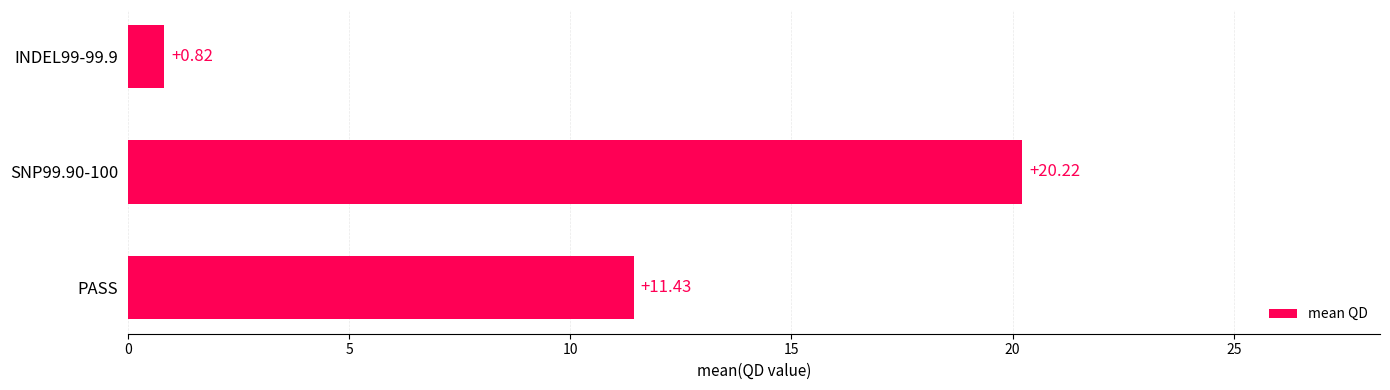

Does the chart contain stacked bars?

No